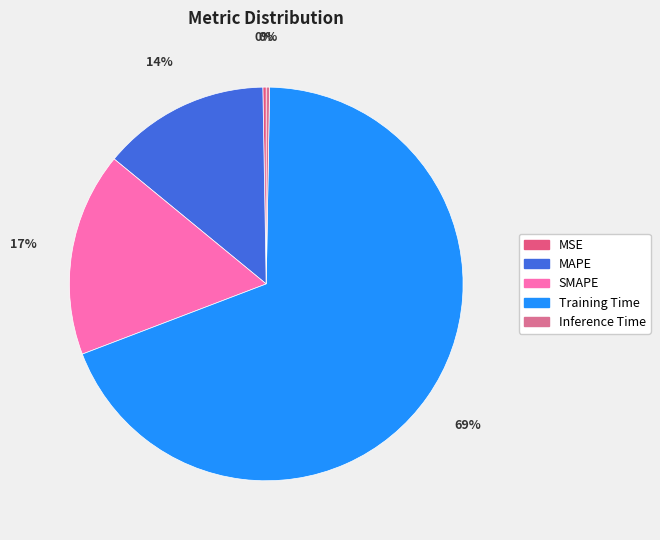

To the nearest percent, what is the difference between the largest and smallest slice percentages?

69%